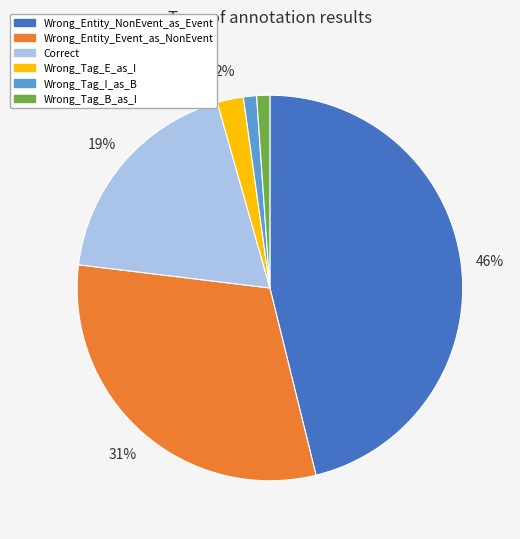

Between Wrong_Tag_E_as_I and Correct, which is larger?

Correct